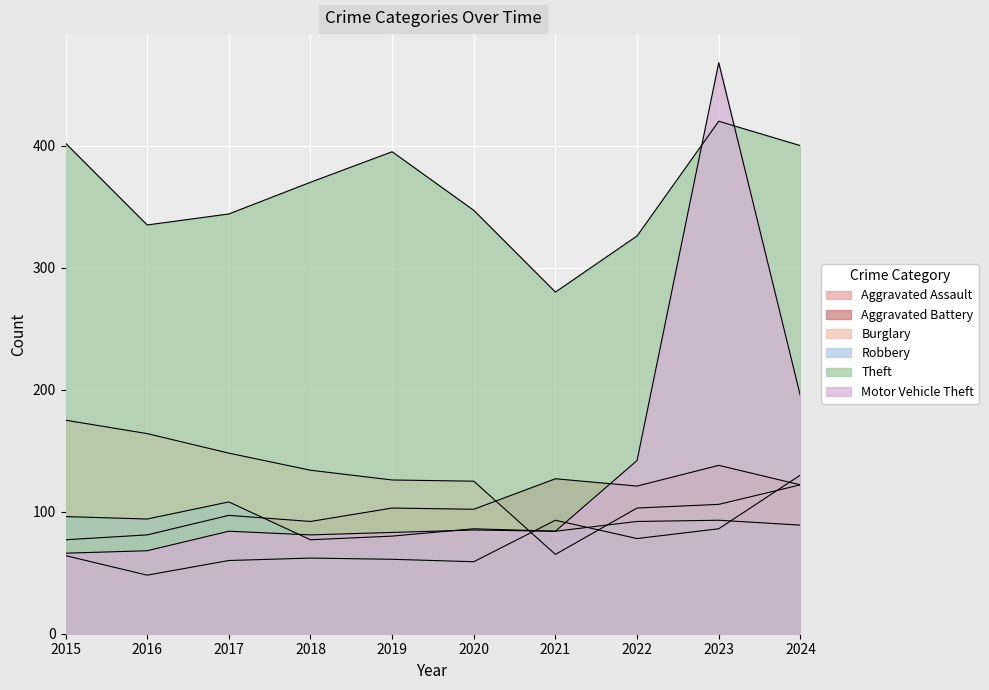

The value of Motor Vehicle Theft at 2018 is 81. True or false?

True